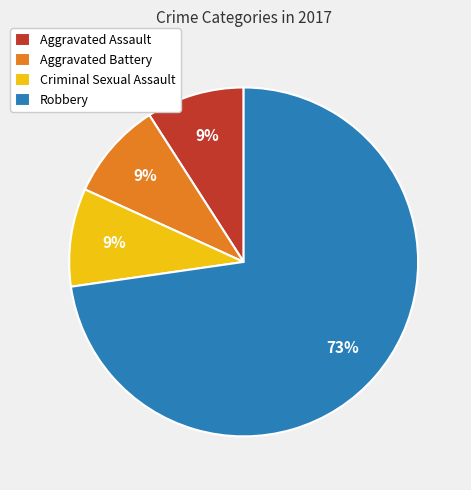

How many slices are in this pie chart?

4